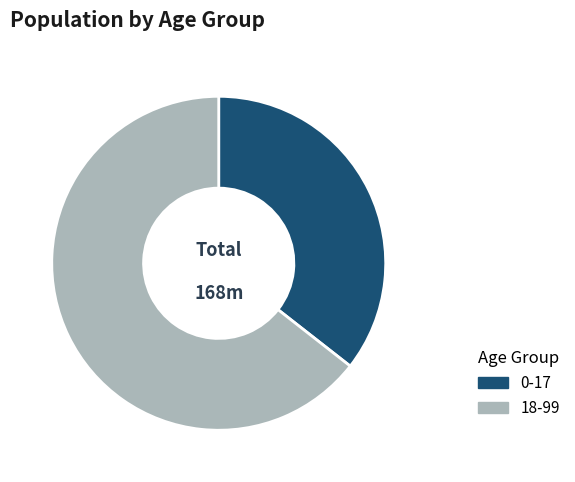

Is there a majority slice in this chart?

Yes